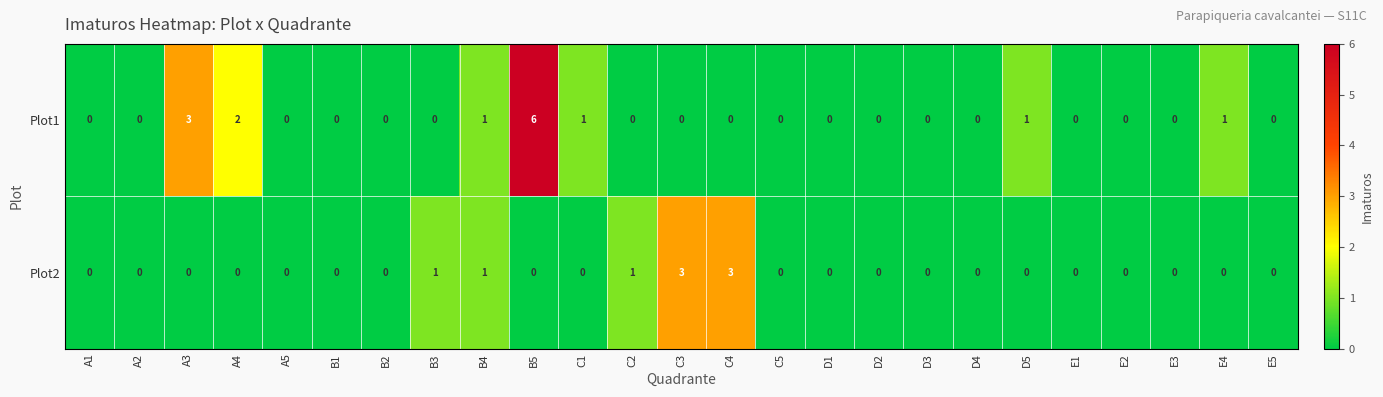

Which series has the widest spread of values?

Plot1